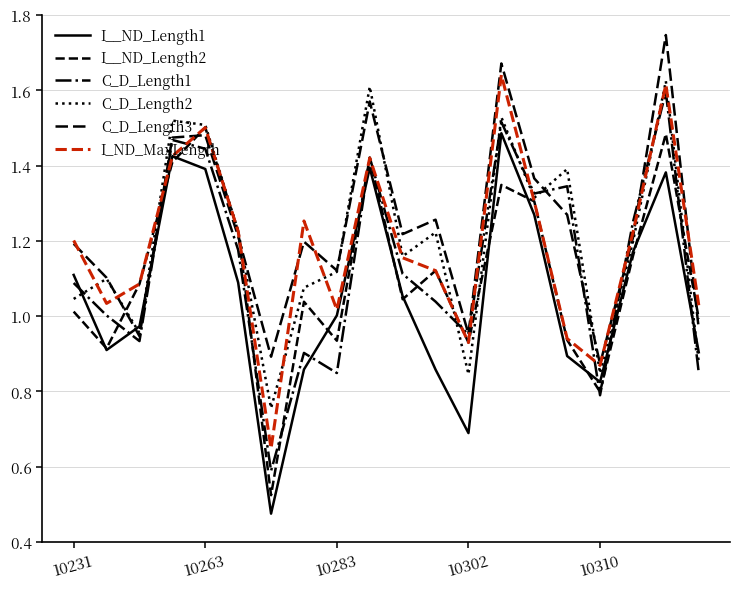

How many interior local valleys does the C_D_Length2 series have?

6